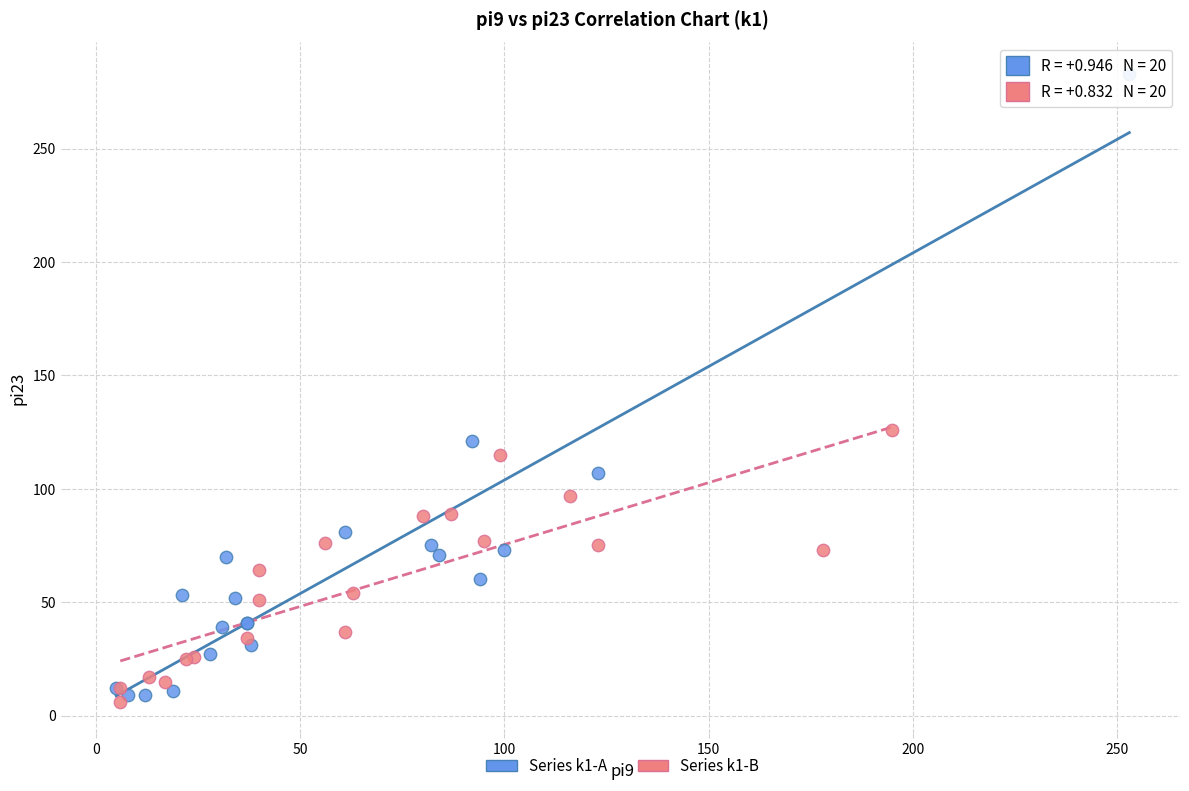

Which series has the widest spread of Y values?

Series k1-A